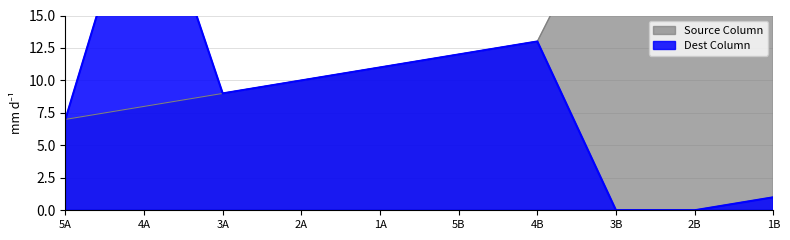

The Source Column series shows 27 at 2B. True or false?

True